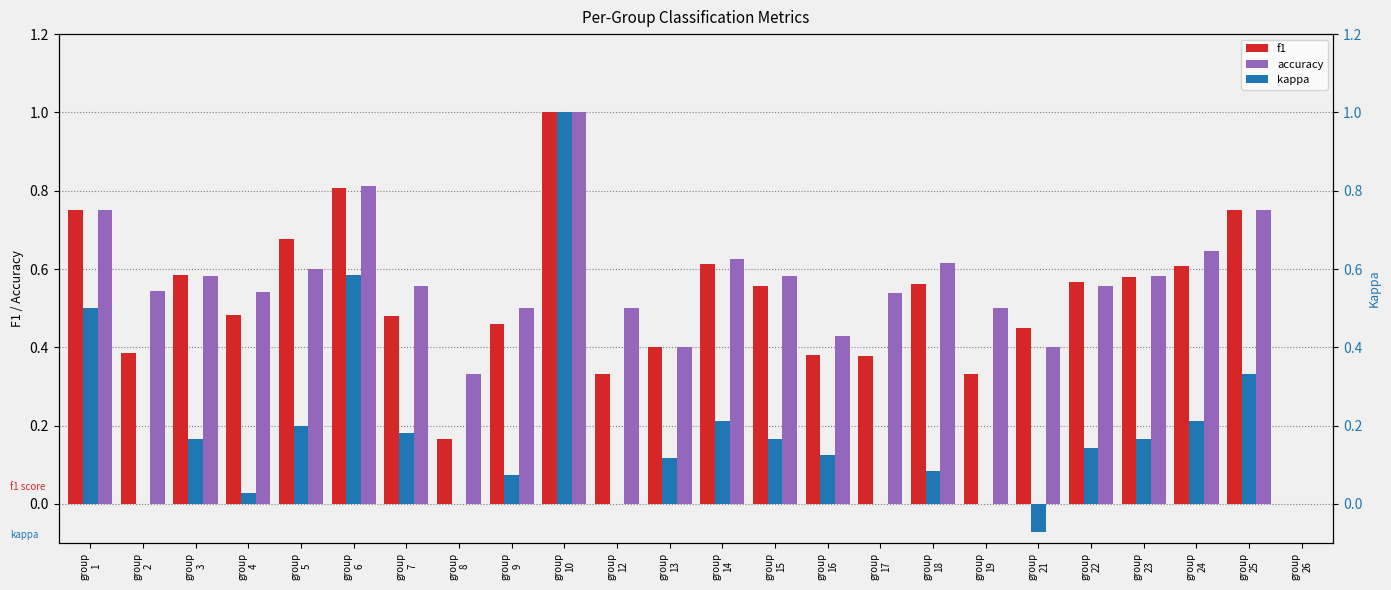

What are all the series names shown in the legend?

f1, accuracy, kappa